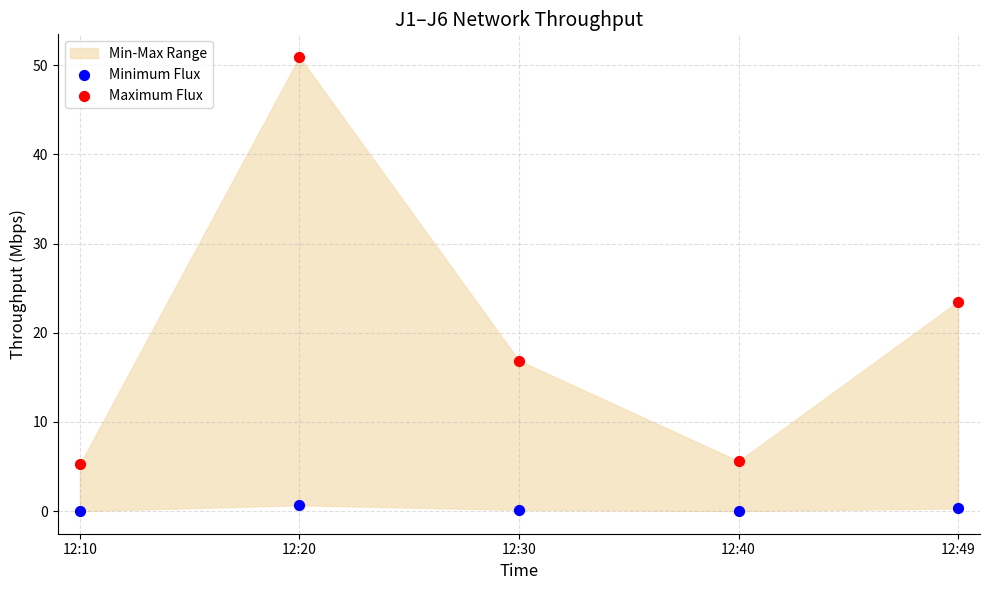

Which series reaches the maximum Y coordinate?

Maximum Flux